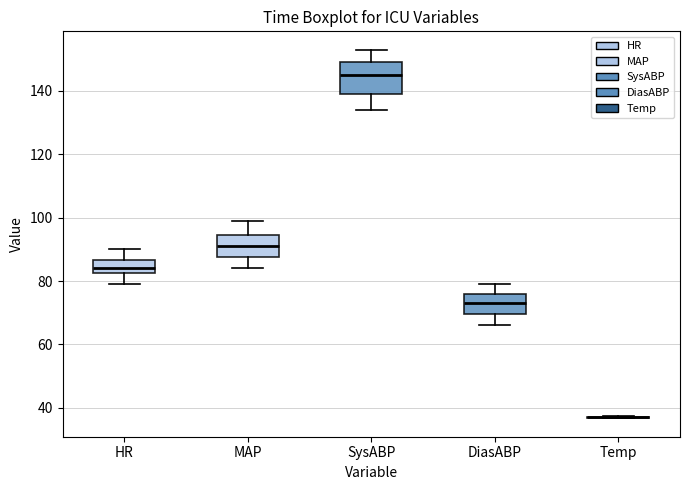

Where is the upper edge of the box for HR on the y-axis? The values are not printed on the chart, so give them approximately, as read against the axis.

86